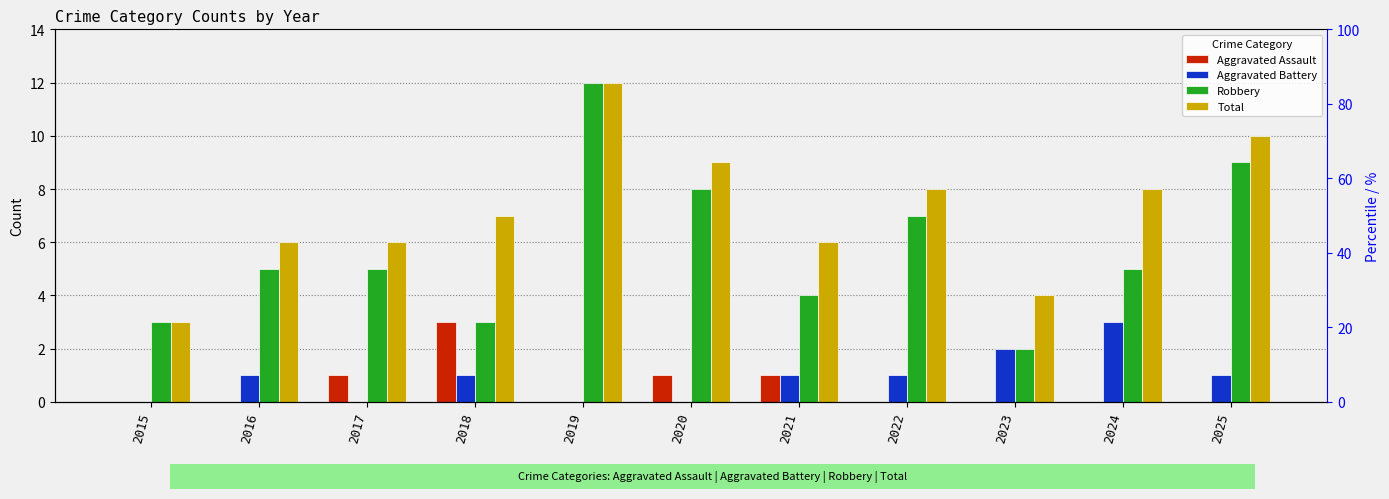

Between 2024 and 2020, which is larger?

2020